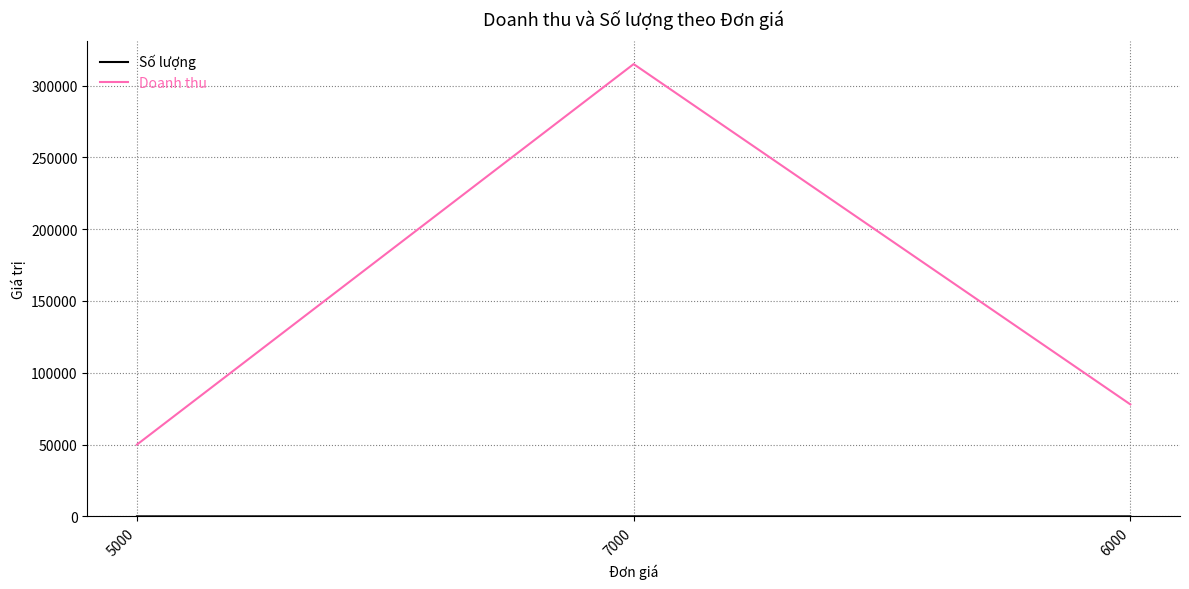

Does the chart have visible grid lines?

Yes